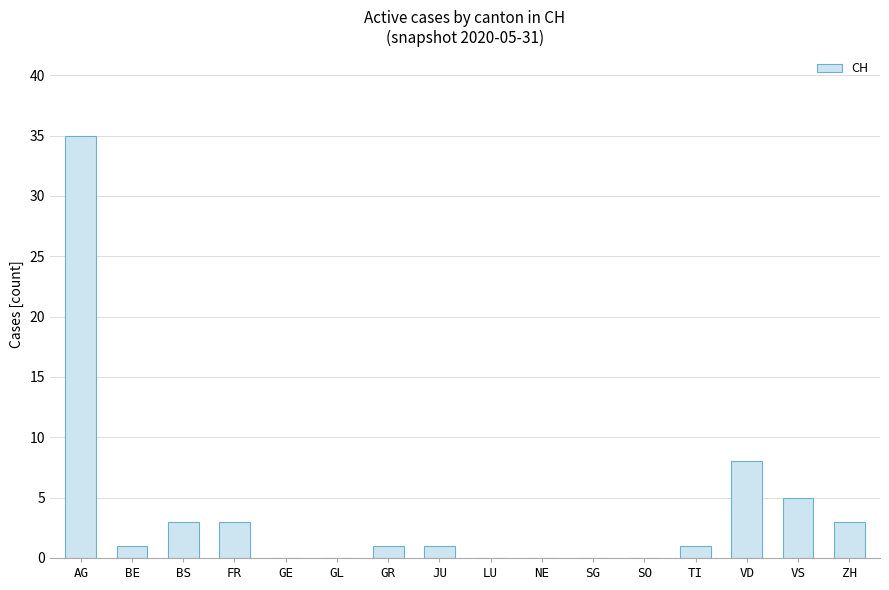

Is it true that the value at VD is 8?

True